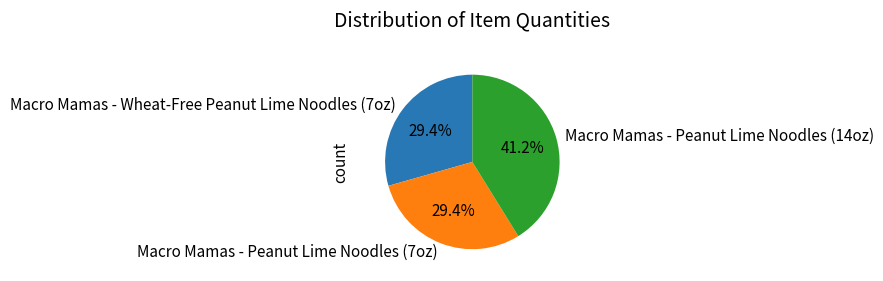

How many segments does this pie chart have?

3